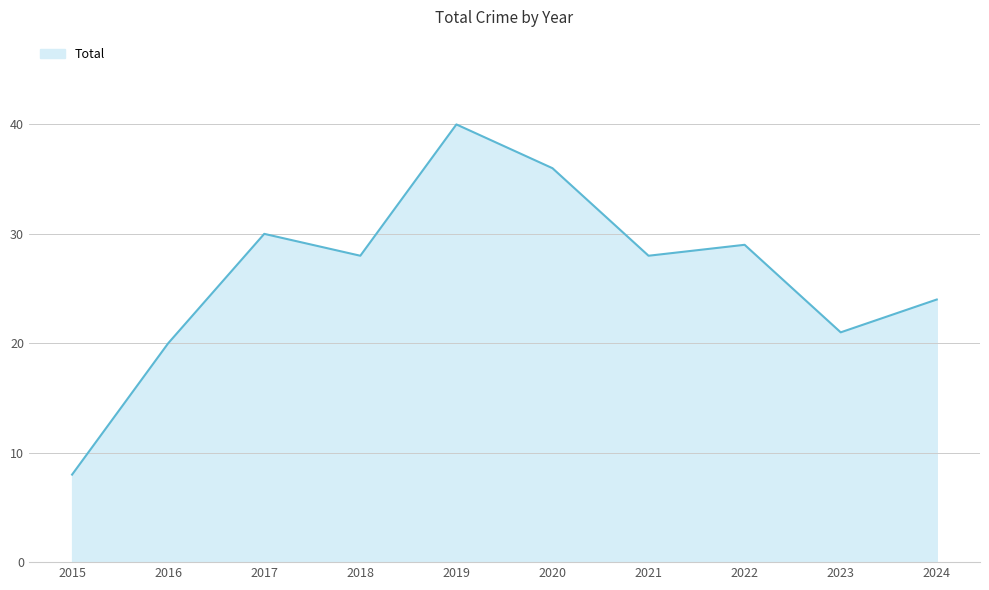

What is the average value?

26